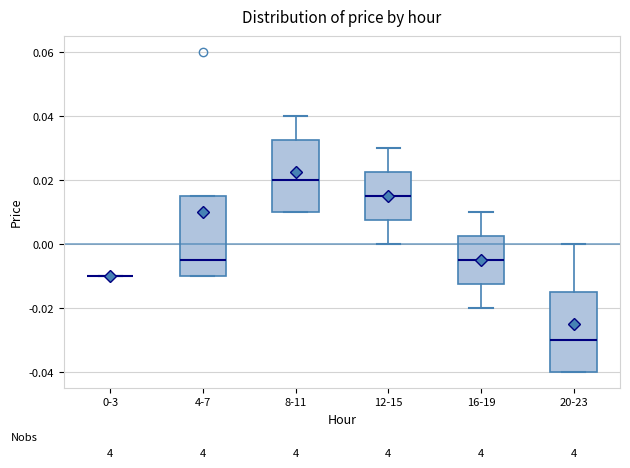

Reading left to right, read every box against the y-axis: the position of its median line, the range the box covers, and the ends of its whiskers. The values are not printed on the chart, so give them approximately, as read against the axis.

0-3: box collapsed to a line at -0.010, whiskers -0.010 to -0.010
4-7: median -0.004, box -0.010 to 0.016, whiskers -0.010 to 0.016
8-11: median 0.020, box 0.010 to 0.032, whiskers 0.010 to 0.040
12-15: median 0.016, box 0.008 to 0.022, whiskers 0.000 to 0.030
16-19: median -0.004, box -0.012 to 0.002, whiskers -0.020 to 0.010
20-23: median -0.030, box -0.040 to -0.014, whiskers -0.040 to 0.000